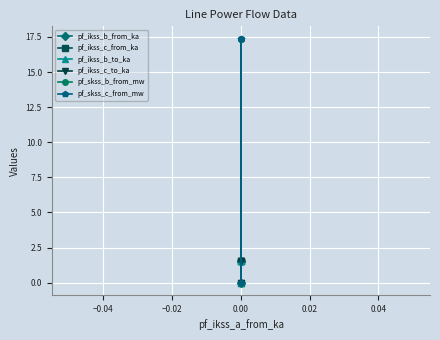

The value of pf_skss_c_from_mw at 0.00 is 5.4. True or false?

False